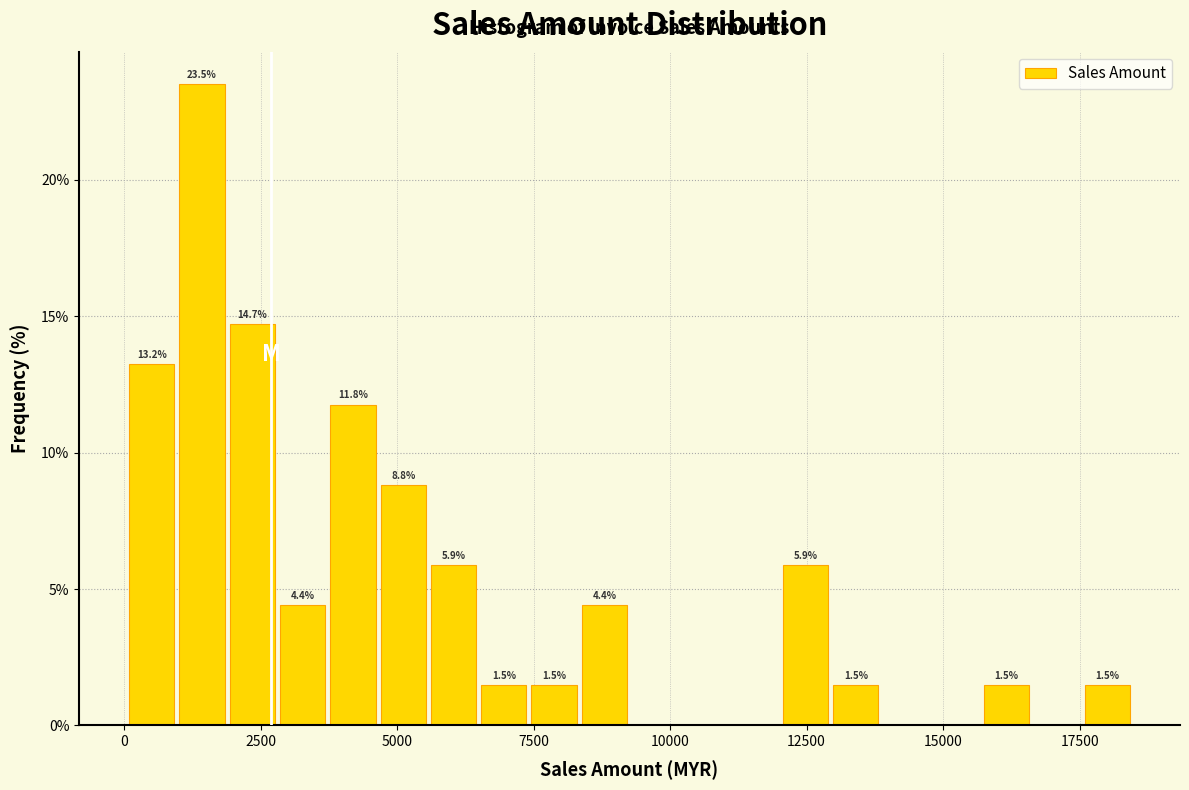

Read against the x-axis, roughly where is the centre of the tallest bar?

1500